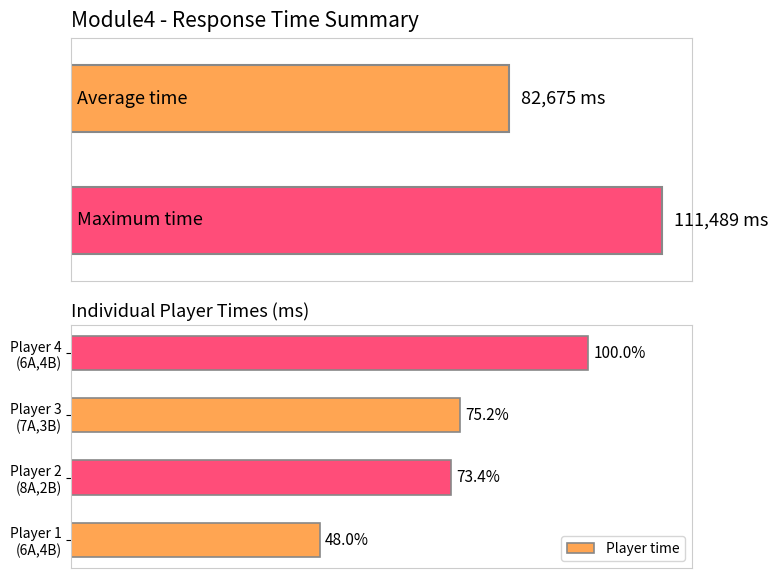

The chart shows a value of 46120 at Player 2 (8A,2B). True or false?

False